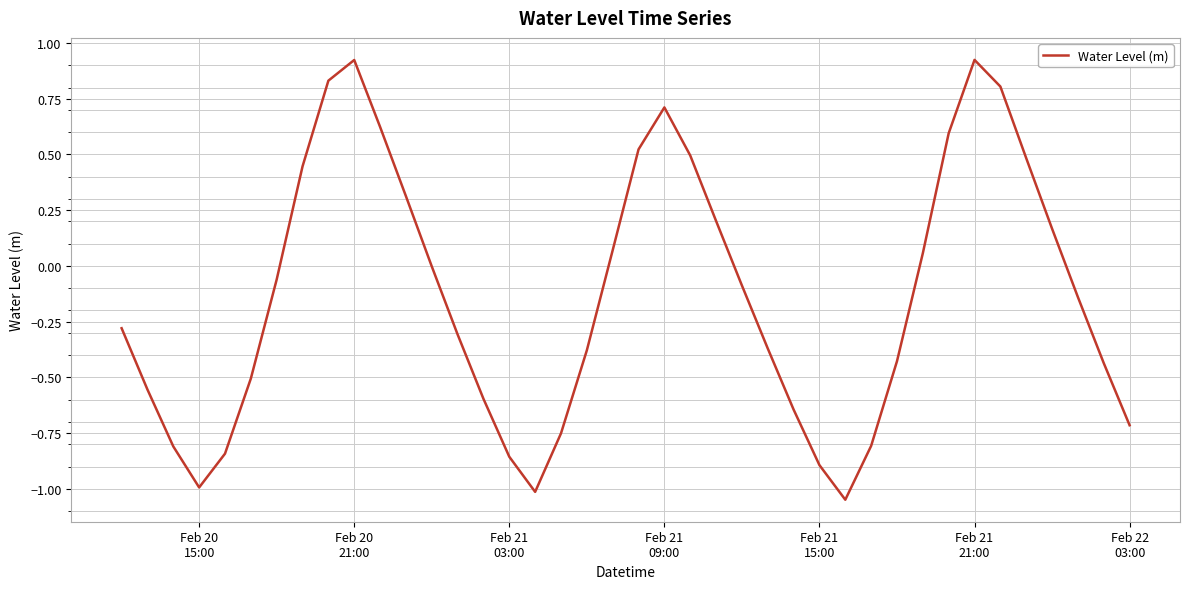

How many lines are shown in the chart?

1